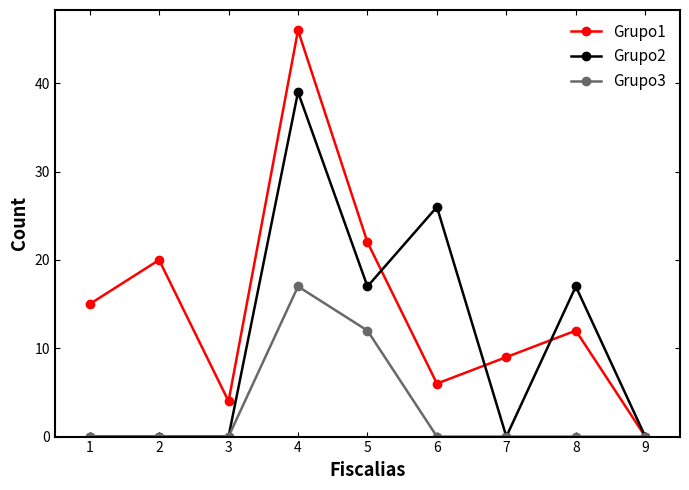

The Grupo2 series shows 20 at 7. True or false?

False